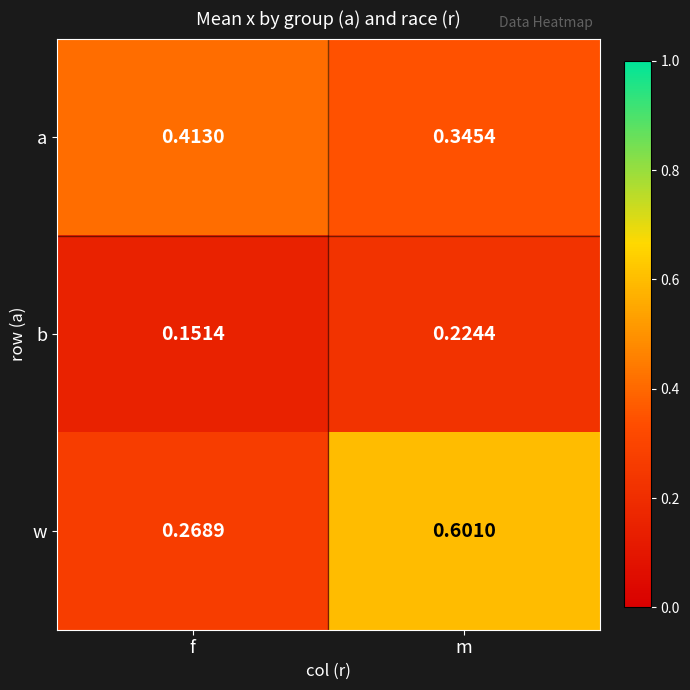

At which category is the sum across all series the highest?

m